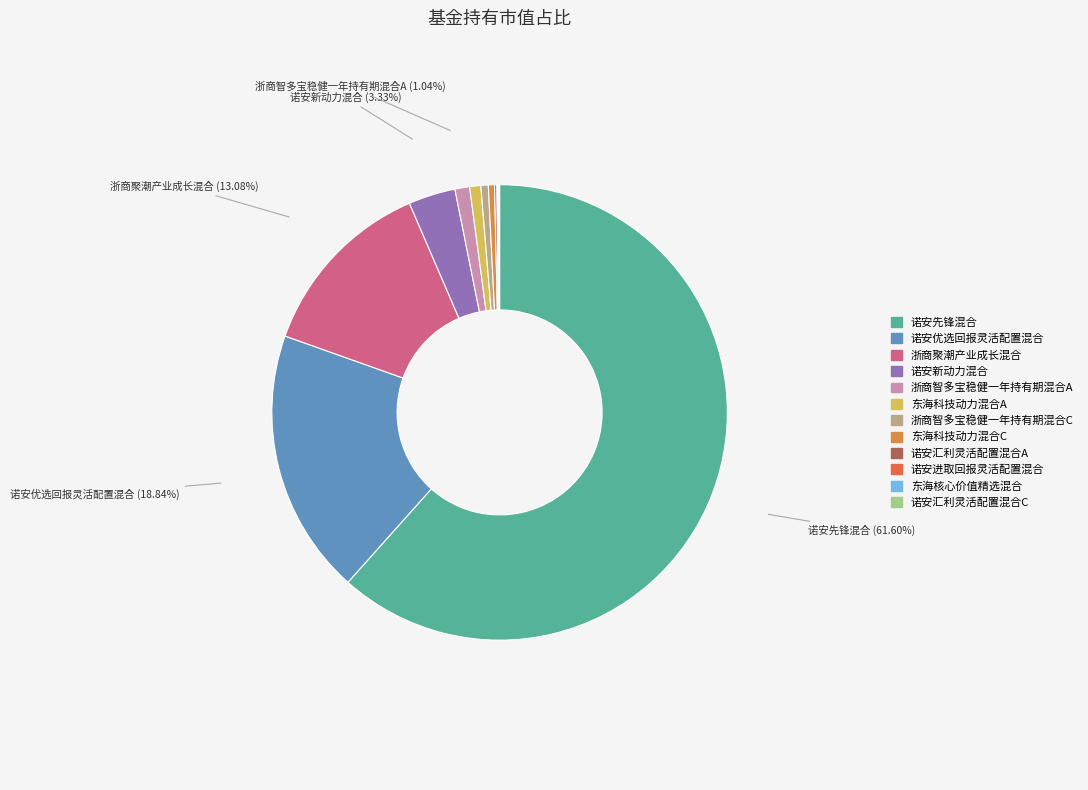

To the nearest percent, what portion does 浙商智多宝稳健一年持有期混合A represent?

1%